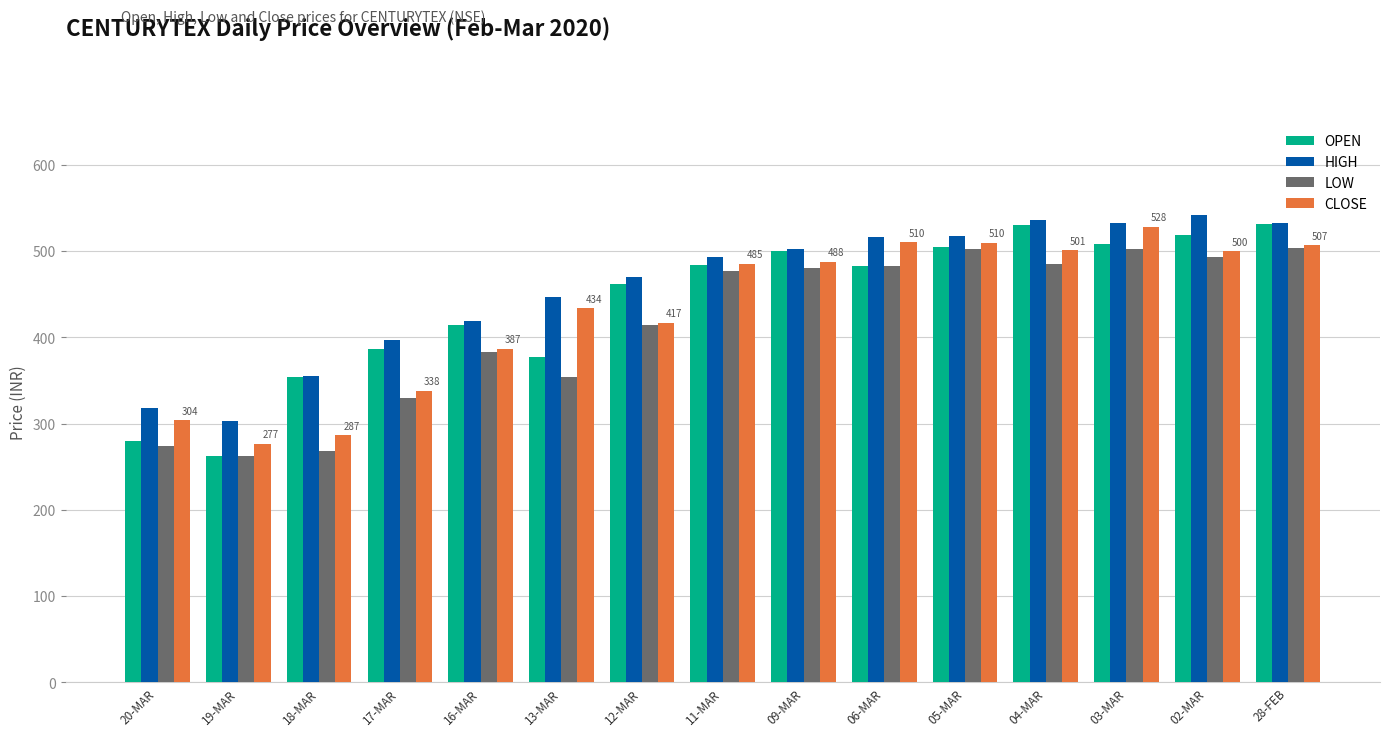

What position from the left is 06-MAR?

10